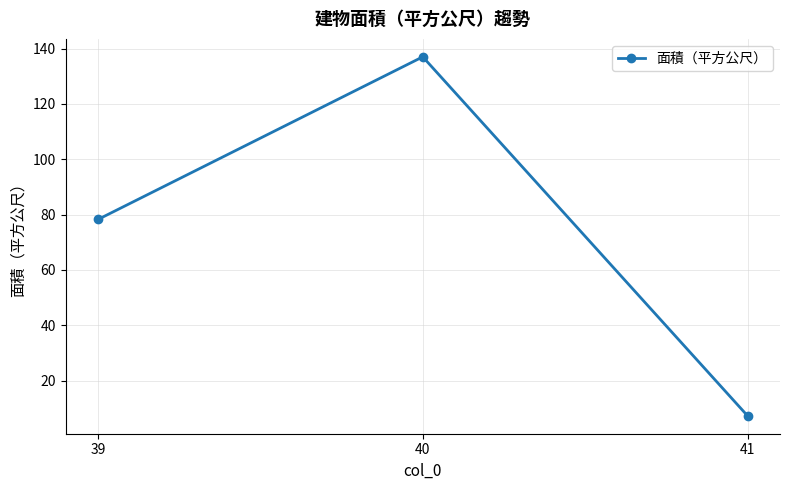

List the labels in order of value, largest first.

40, 39, 41